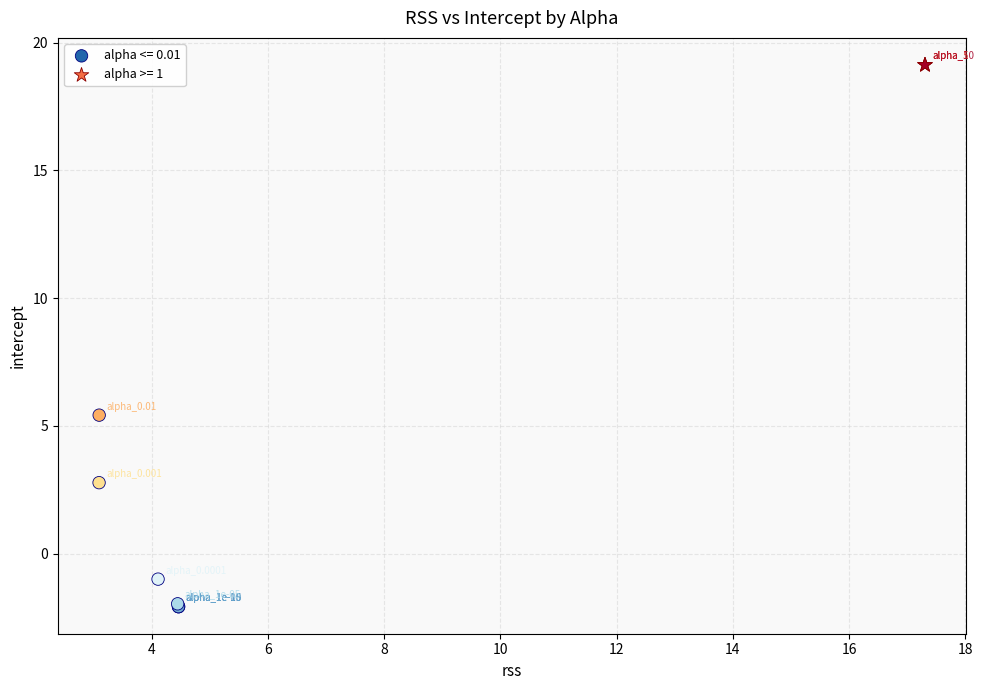

Which series reaches the maximum Y coordinate?

alpha >= 1